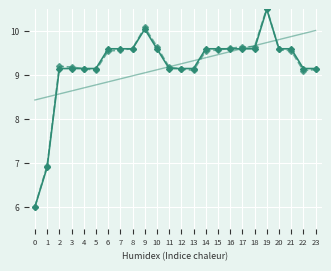

What is the difference between the highest and lowest values at 2?

0.6